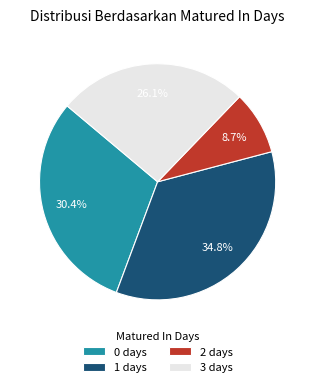

Count the number of slices in the pie.

4